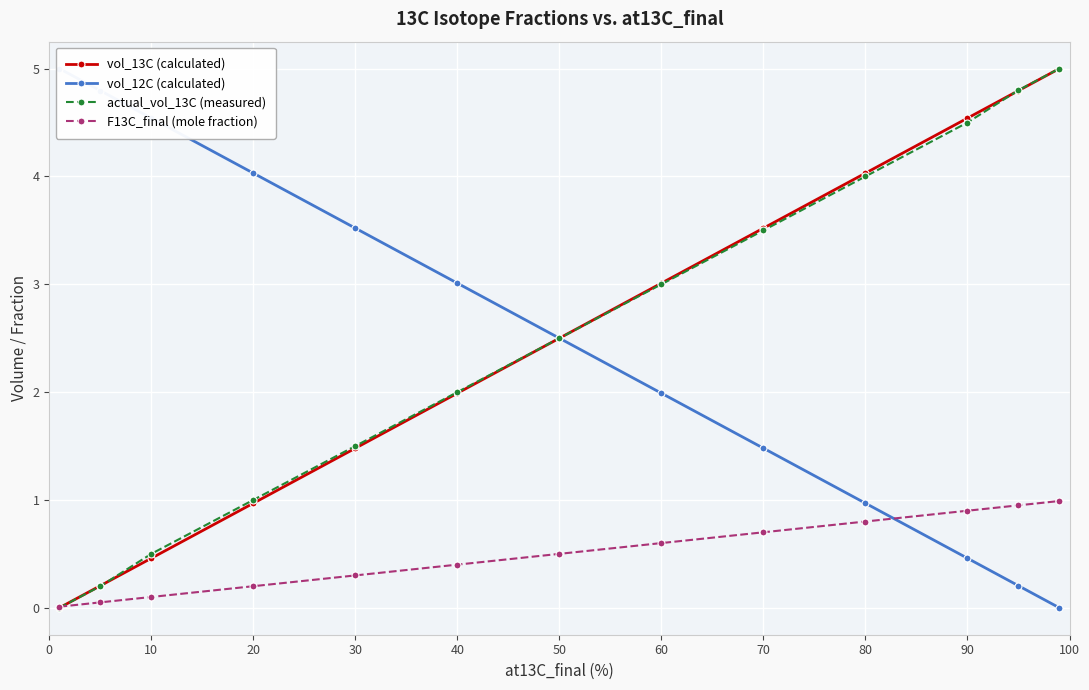

What is the sum of the vol_12C (calculated) values at 90 and 70?

1.9